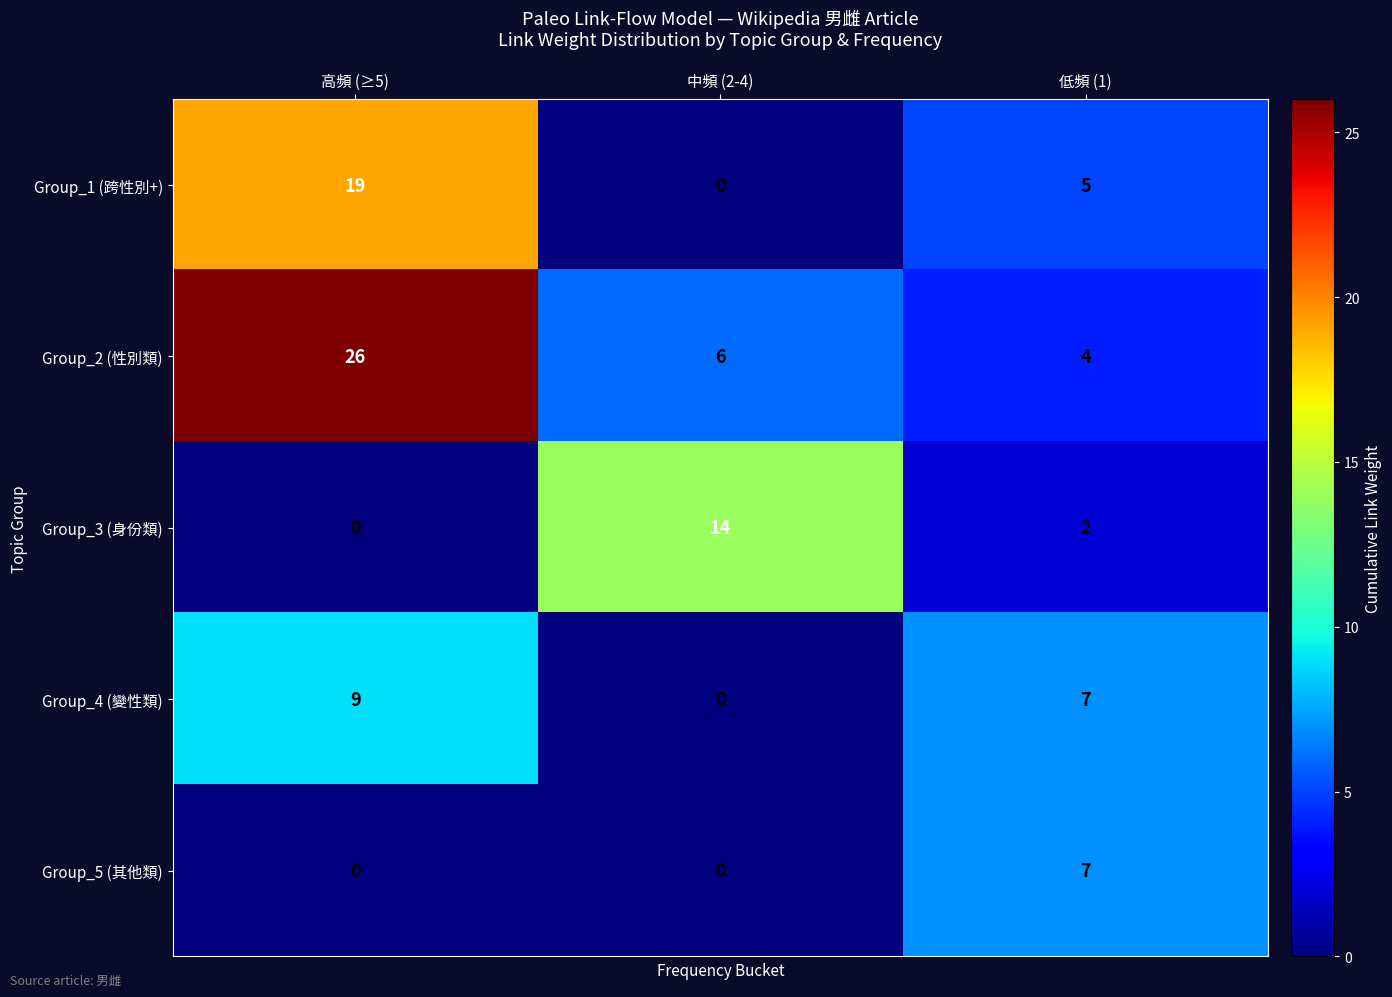

At which category does the chart reach its peak across all series?

高頻 (≥5)